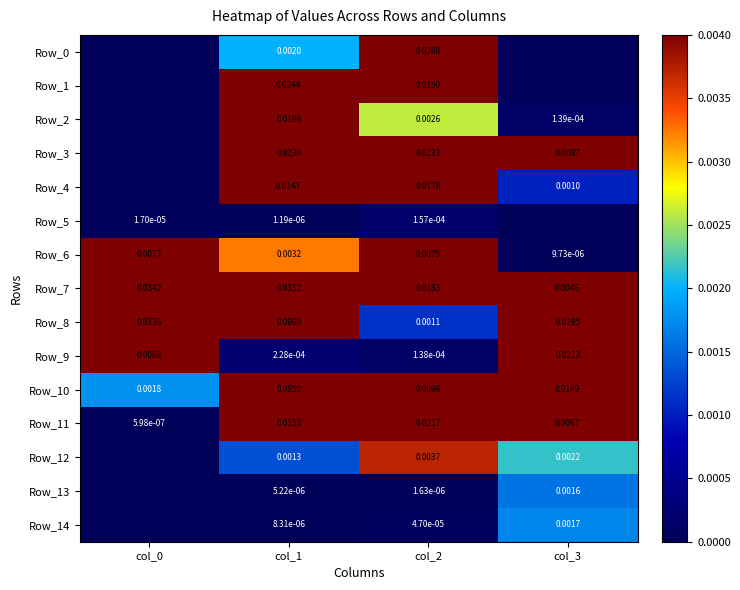

What is the total value across all series at col_2?

0.1